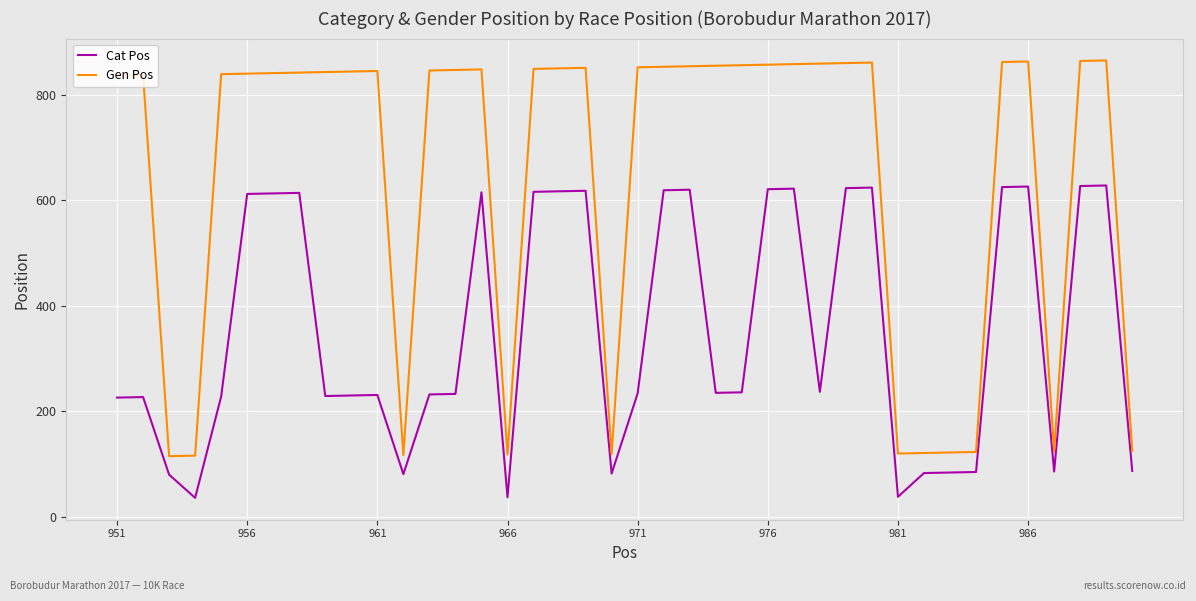

What is the difference between the maximum and minimum values in the Gen Pos series?

750